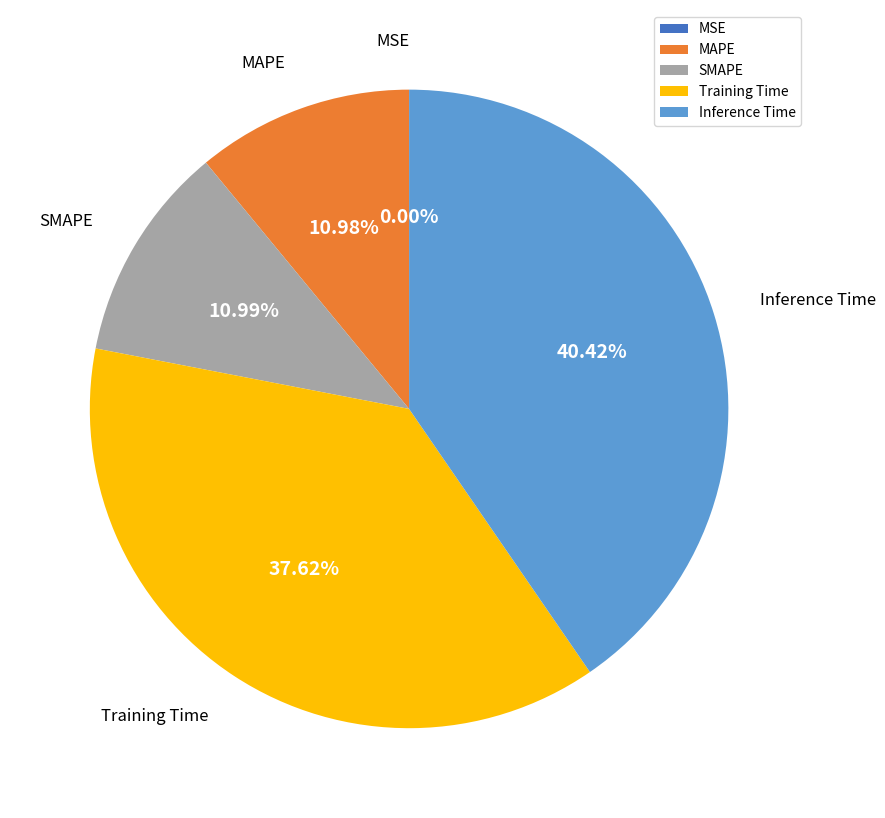

Which category has the biggest portion of the pie?

Inference Time